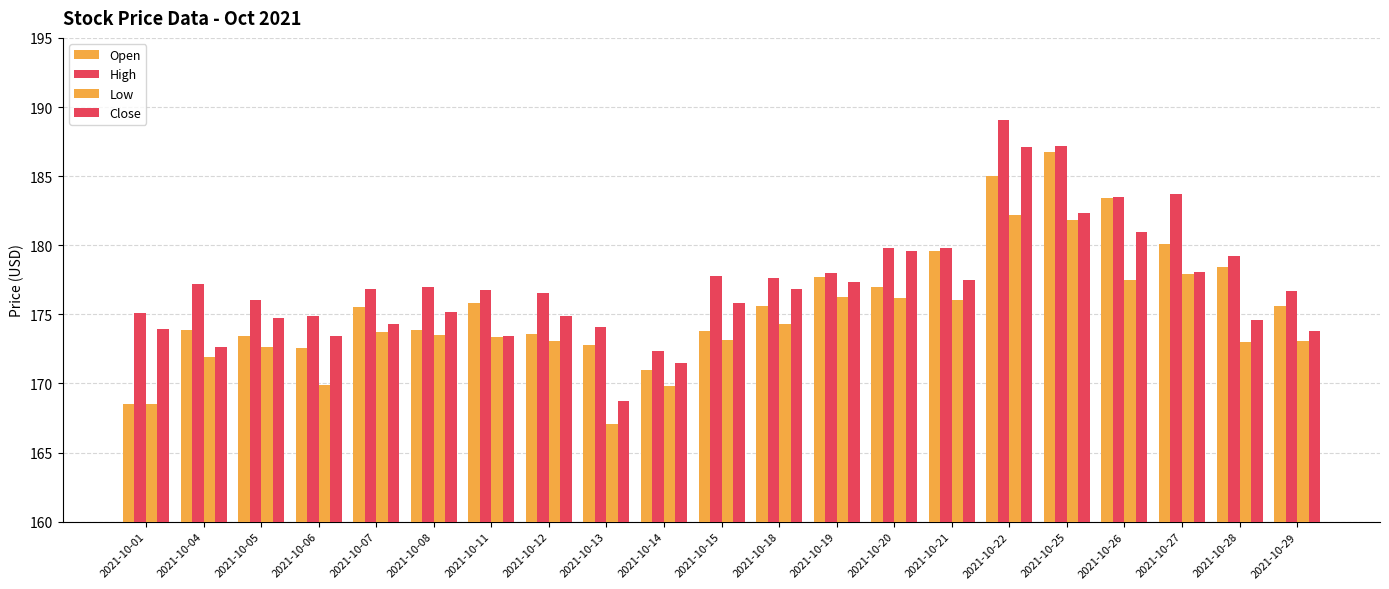

What is the spread (max minus min) of values at 2021-10-14?

2.6